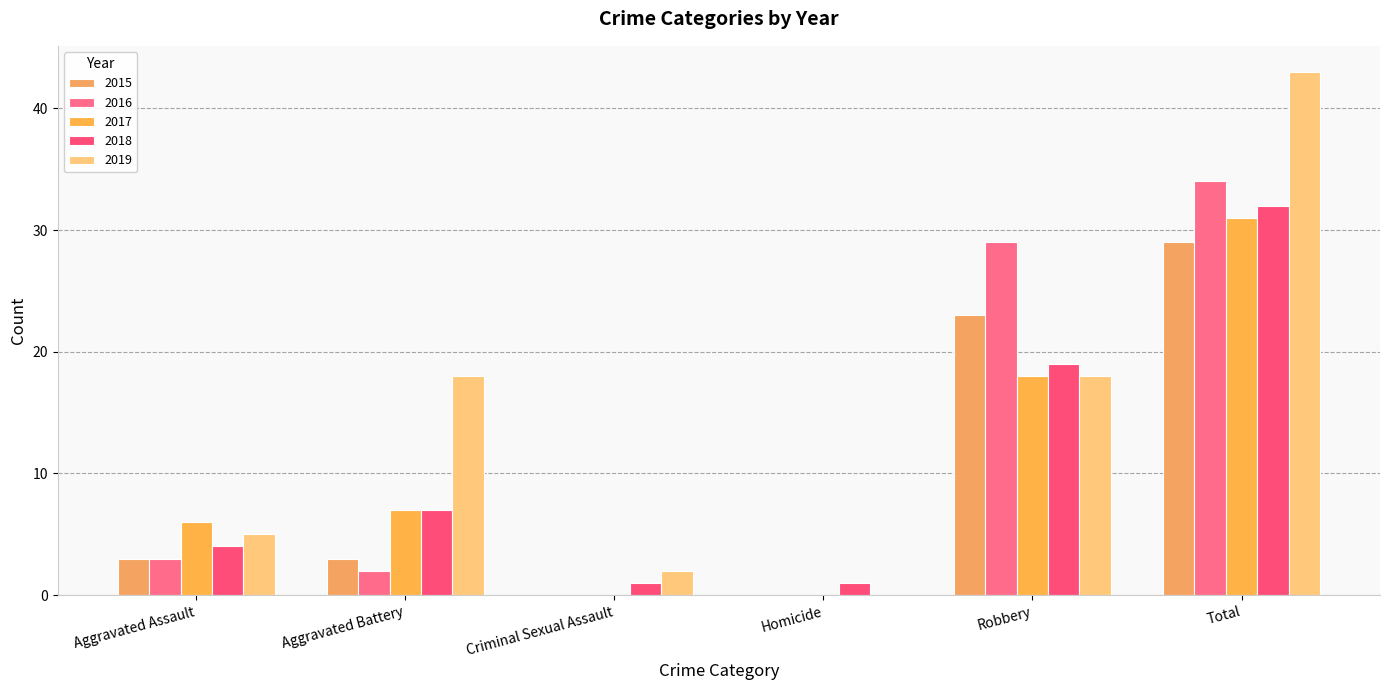

What is the total value across all series at Criminal Sexual Assault?

3